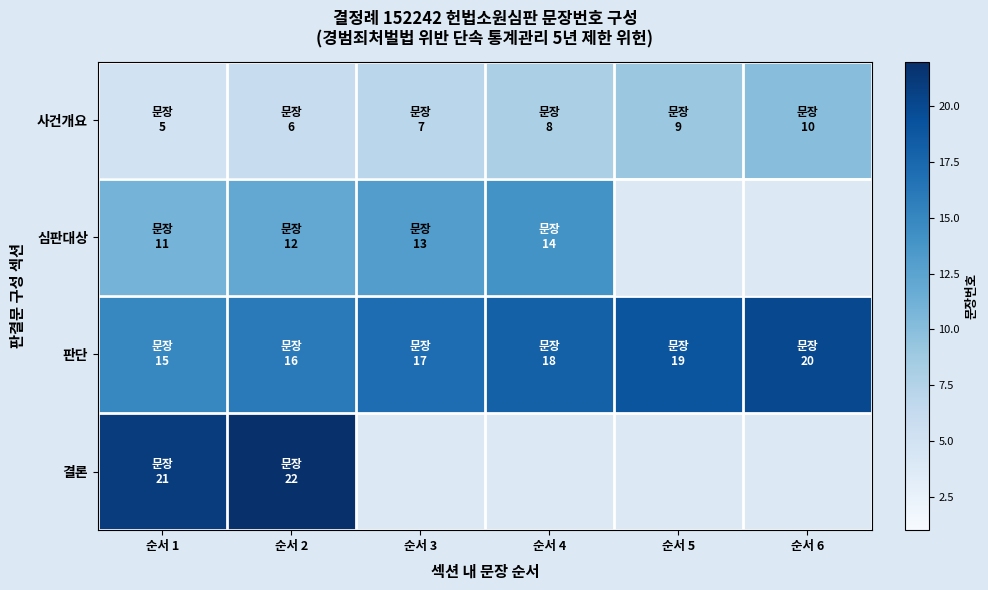

At which label does 심판대상 reach its minimum?

순서 1